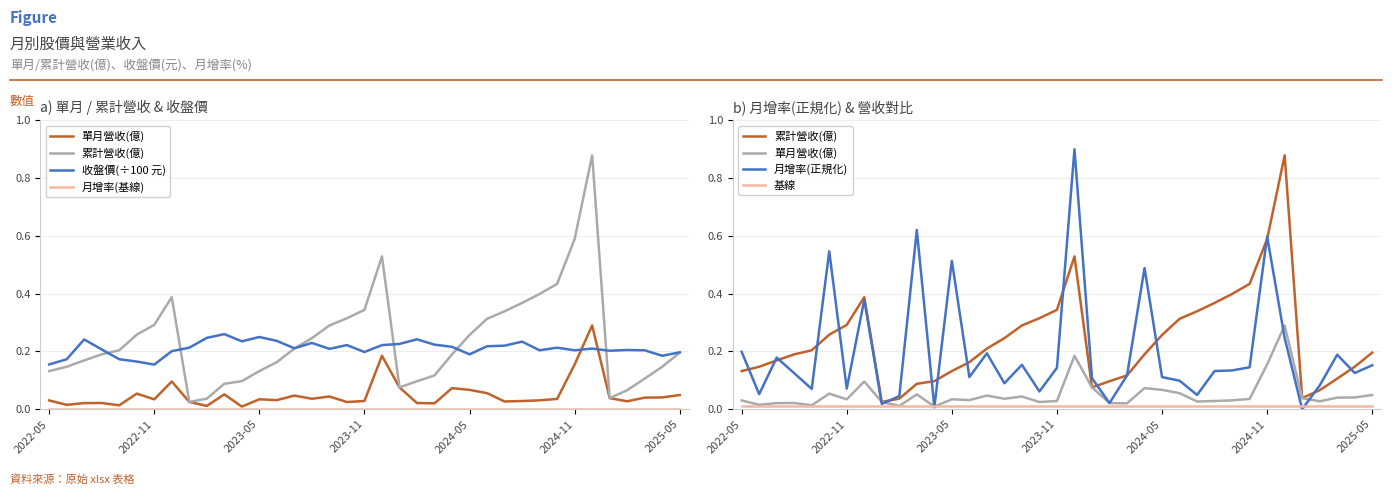

Rank the categories by 單月營收(億) value from lowest to highest.

11, 9, 2024-05, 2022-11, 22, 2023-05, 21, 2023-11, 17, 8, 26, 33, 27, 18, 2022-05, 28, 13, 2025-05, 12, 29, 15, 32, 34, 35, 16, 14, 36, 10, 2024-11, 25, 24, 23, 20, 7, 30, 19, 31